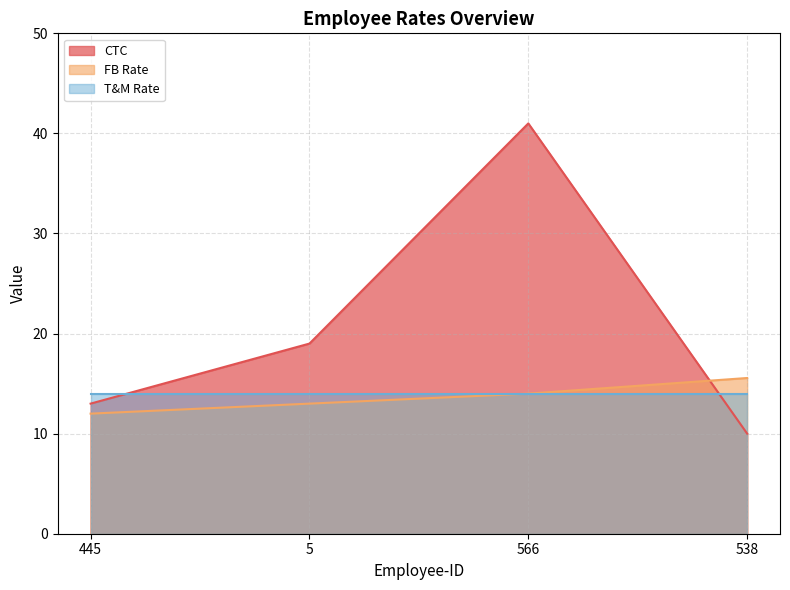

Does the chart display data point markers on the line(s)?

No